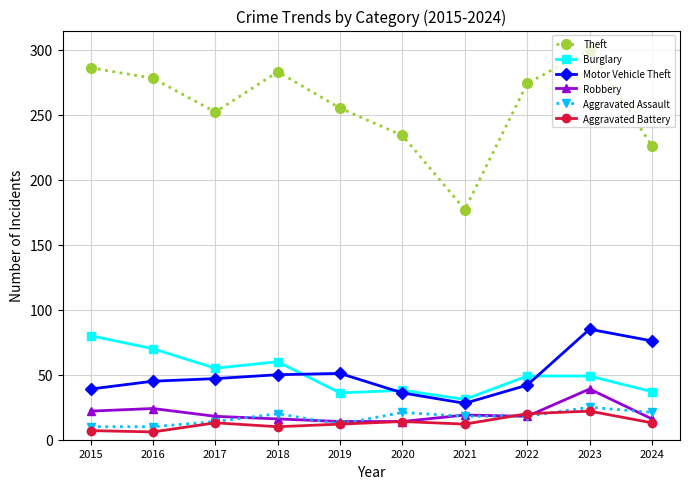

At which category is the sum across all series the highest?

2023